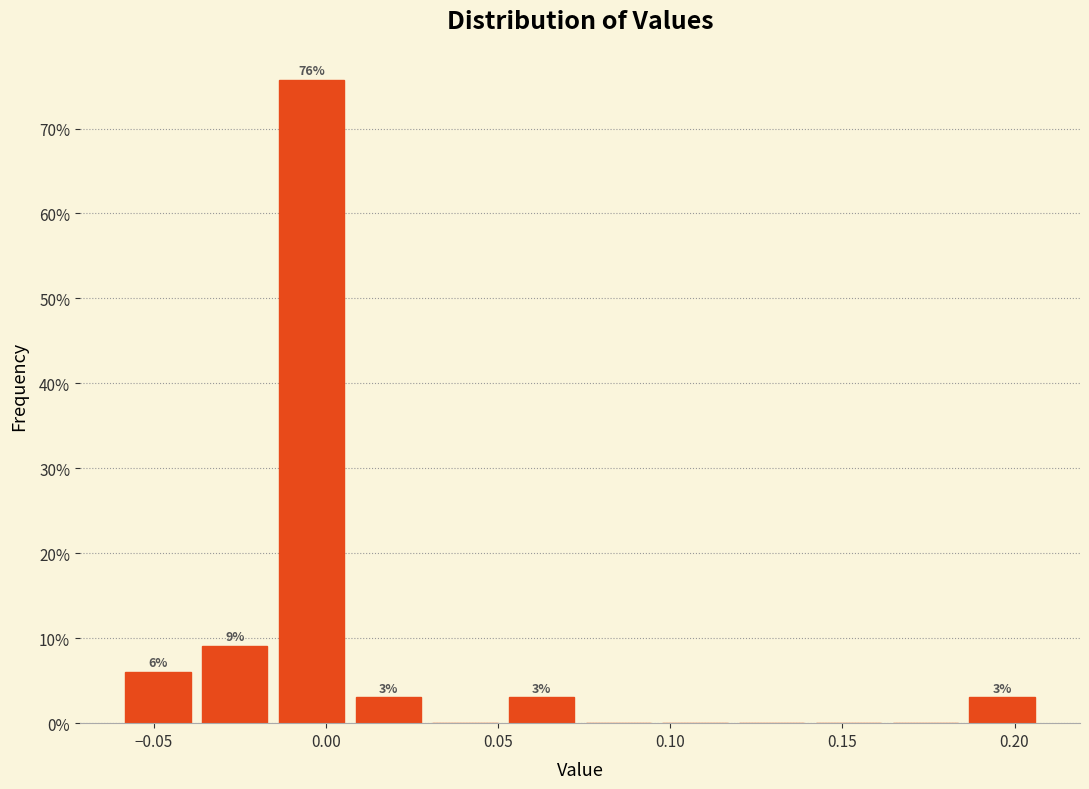

Over which range of the x-axis is the bar tallest?

-0.015 to 0.005